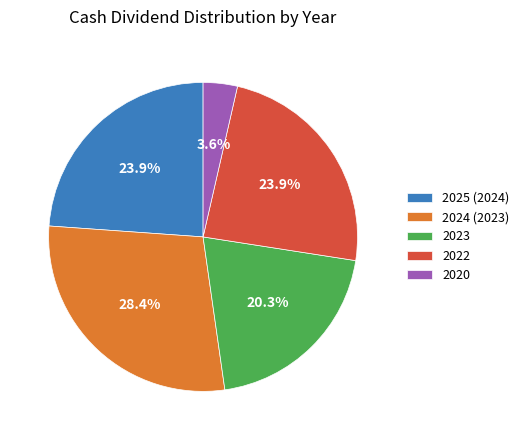

Is 2020 the majority of the pie?

No